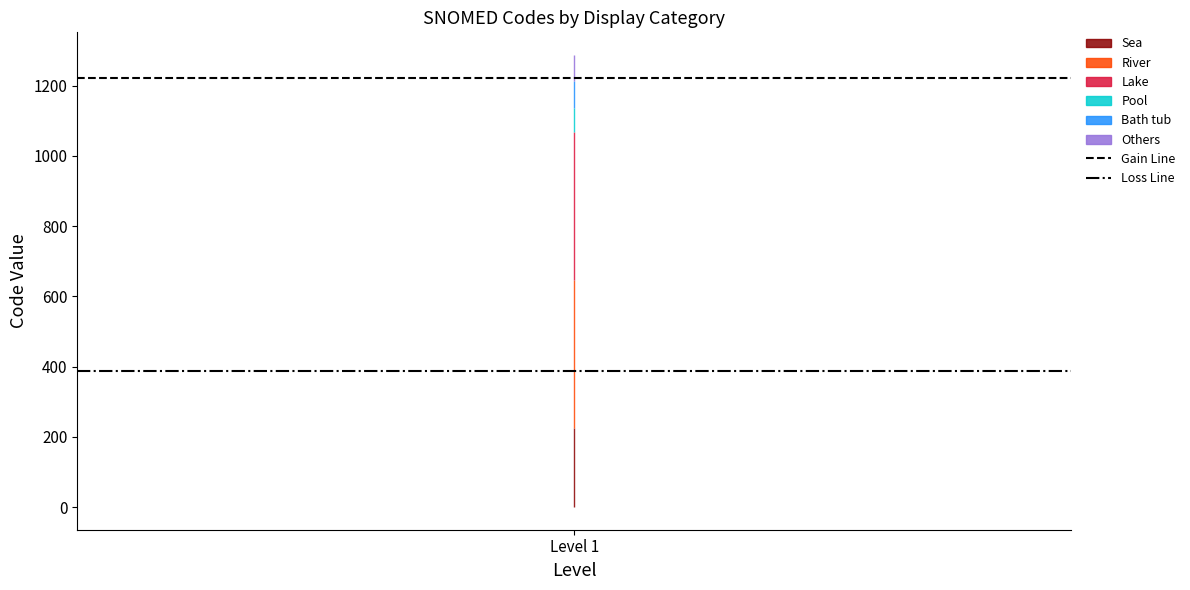

Which series has the largest range (max minus min)?

Gain Line